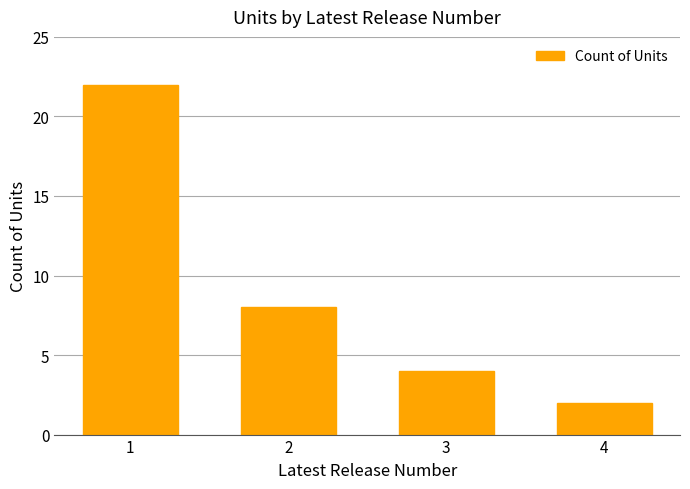

Is it true that the value at 4 is 2?

True